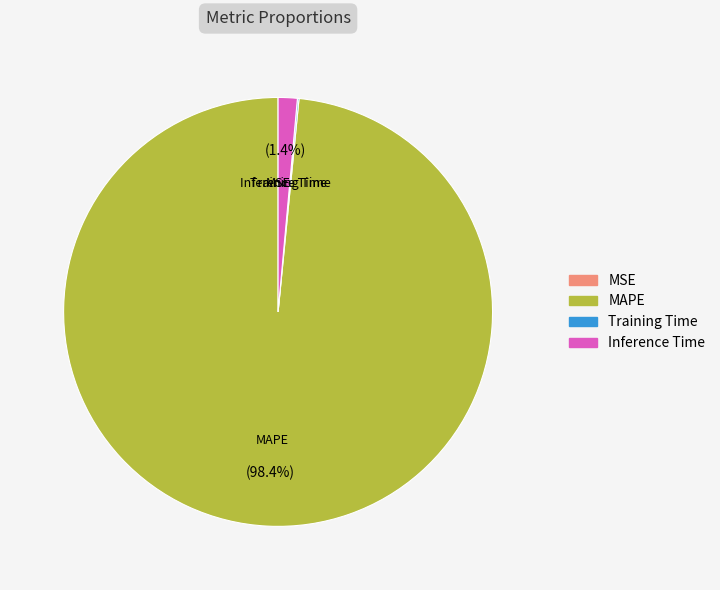

Does any single category account for the majority?

Yes